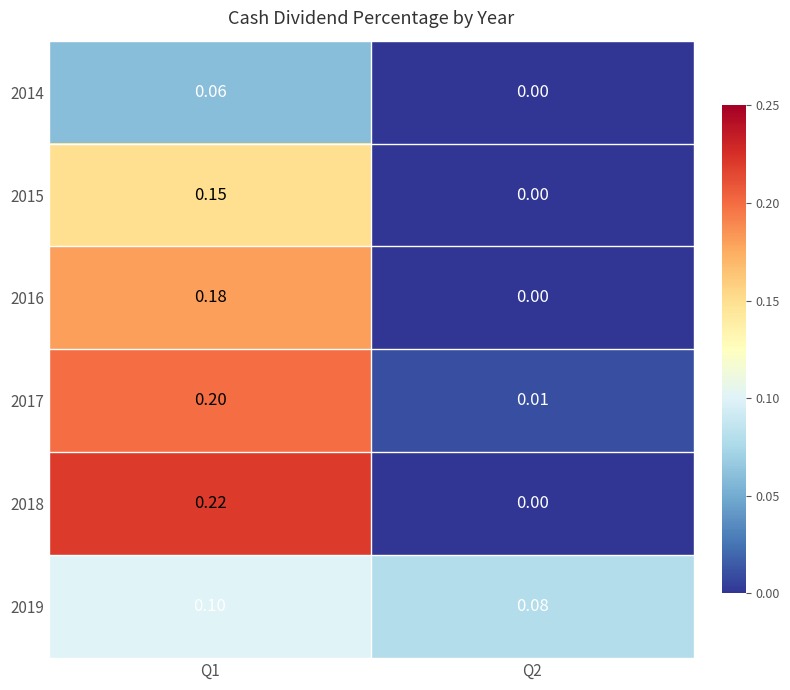

Is the value of 2019 at Q2 greater than the value of 2018 at Q2?

Yes